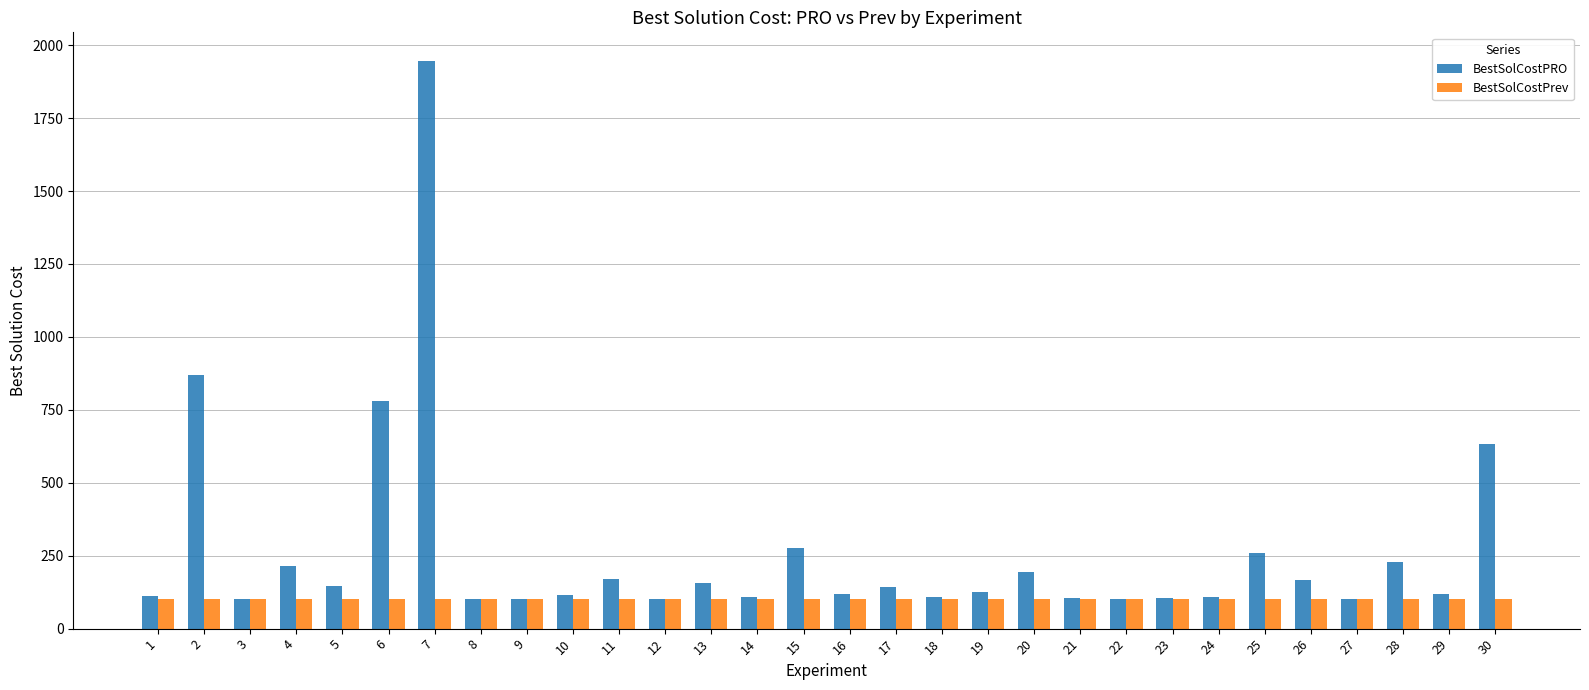

Which series has the largest total across all categories?

BestSolCostPRO